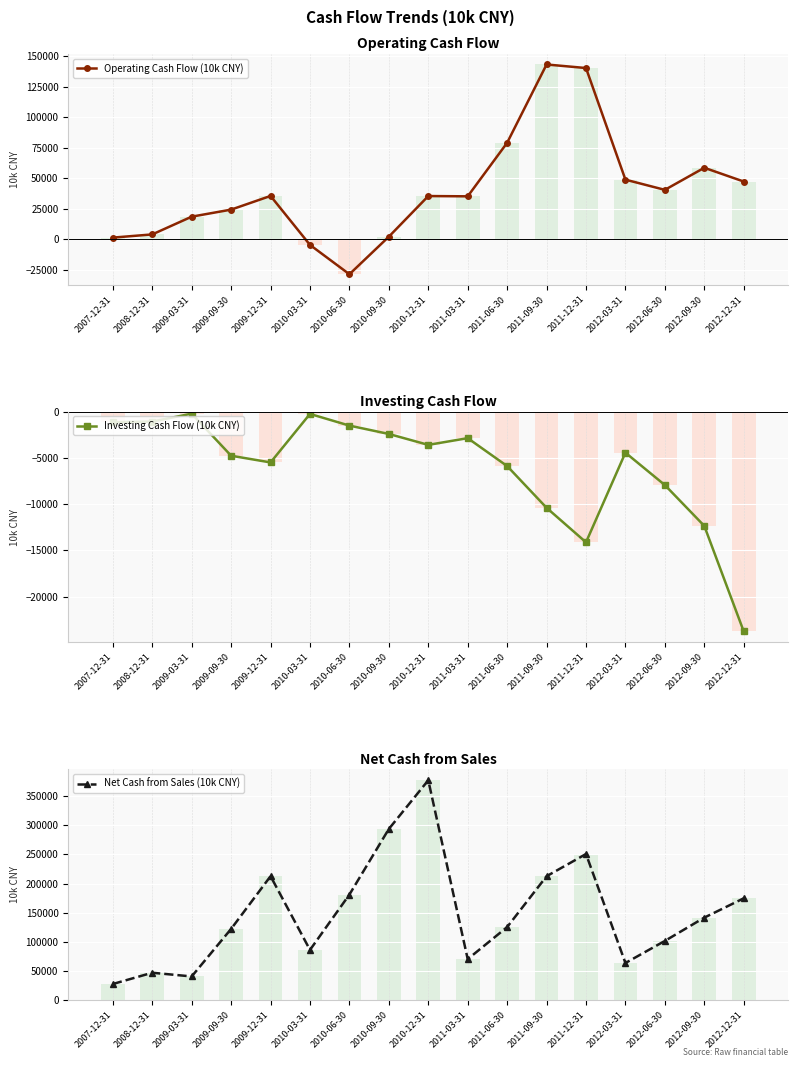

True or false: Operating Cash Flow (10k CNY) has more than 1 interior local peaks.

True